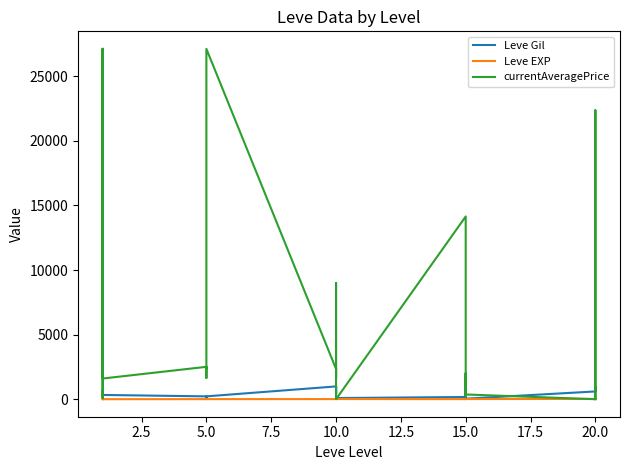

Reading left to right, what are all the values shown in this chart?

Leve Gil: 160.0	114.0	115.0	690.0	690.0	330.0	220.0	110.0	220.0	220.0	220.0	220.0	990.0	430.0	990.0	990.0	990.0	90.0	170.0	910.0	170.0	40.0	910.0	40.0	600.0	960.0	600.0	600.0	960.0	600.0
Leve EXP: 1.0	630.0	630.0	1.0	1.0	1.0	5.0	4.0	5.0	5.0	5.0	5.0	9.0	8.0	9.0	9.0	9.0	13.0	7.0	18.0	7.0	13.0	18.0	13.0	21.0	12.0	21.0	21.0	12.0	21.0
currentAveragePrice: 27128.0	2224.8	83.3	1750.0	27119.0	1602.0	2507.0	1648.0	2417.0	2481.0	2392.0	27127.0	2342.0	1605.0	9000.0	725.8	0.0	0.0	14149.0	10542.0	250.0	2007.0	398.8	365.6	0.0	0.0	22373.0	5247.0	0.0	0.0